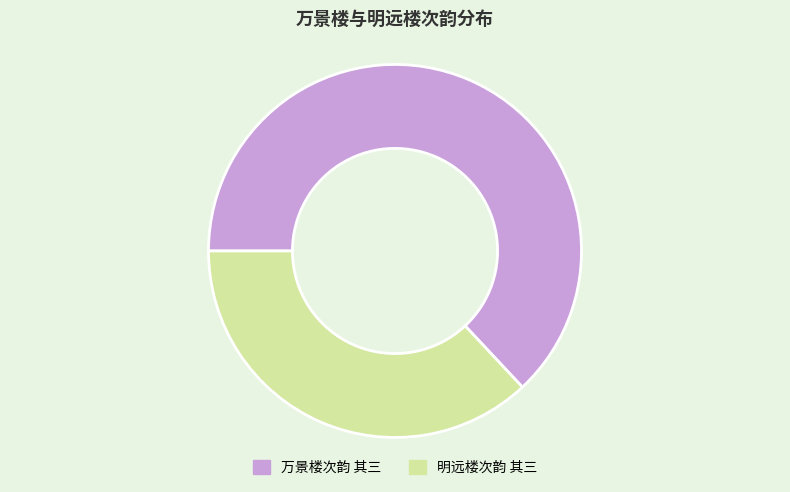

Count the number of slices in the pie.

2